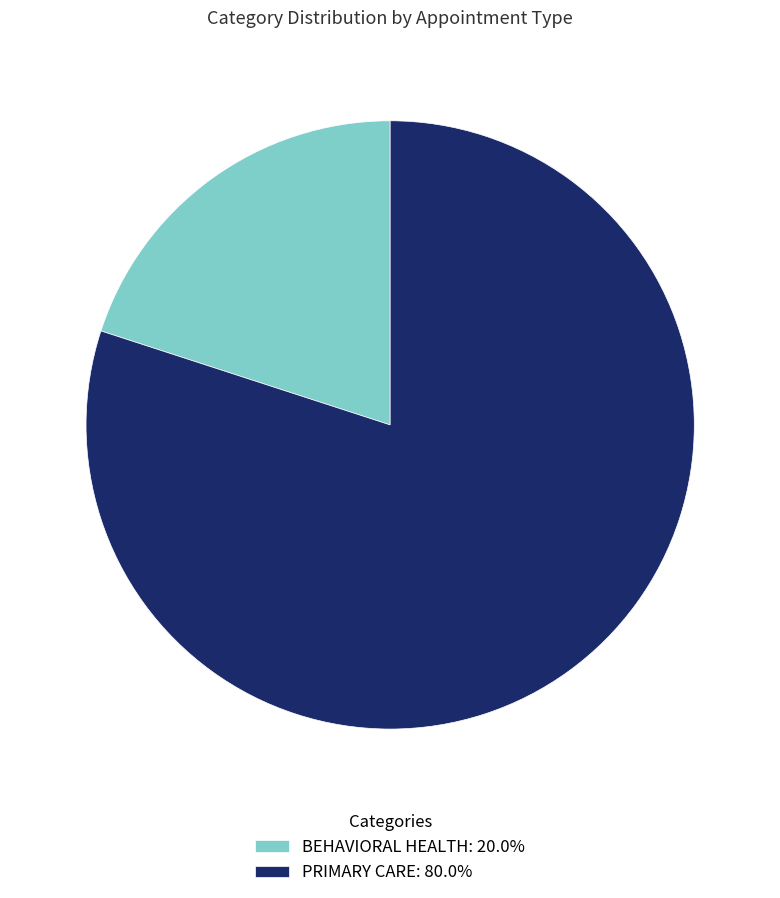

How many segments does this pie chart have?

2